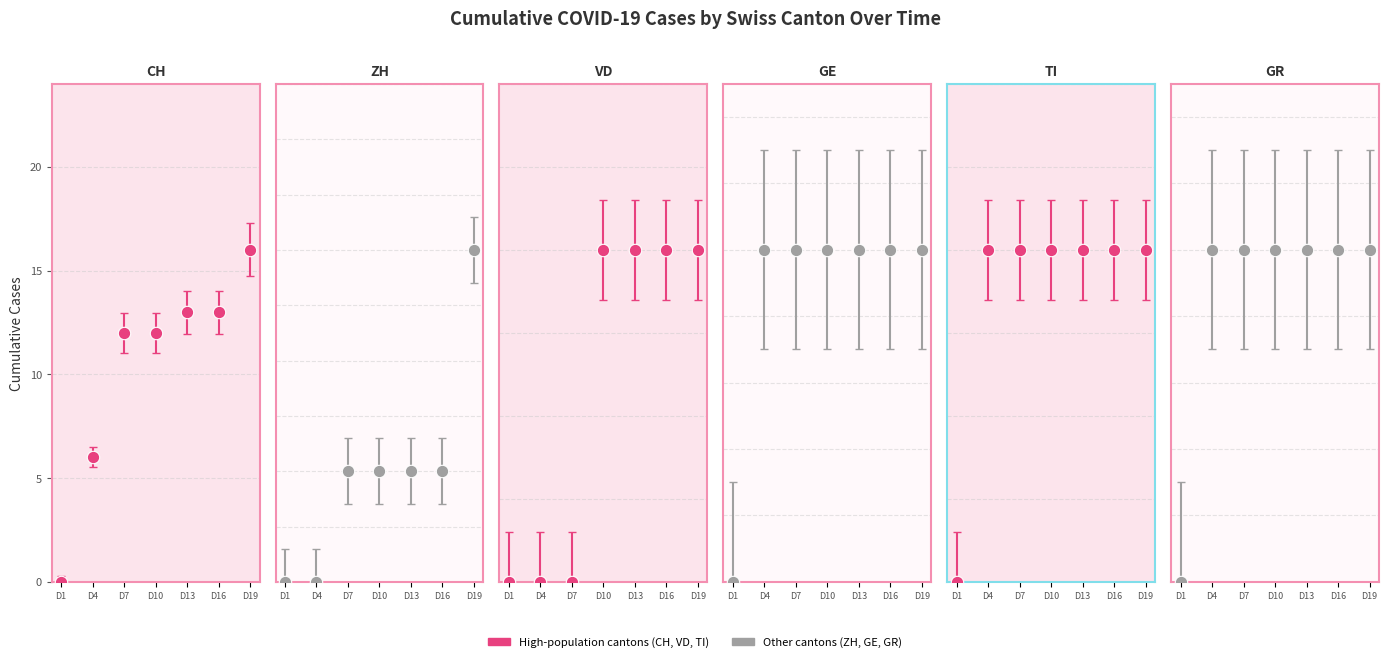

At which category is the sum across all series the highest?

D19